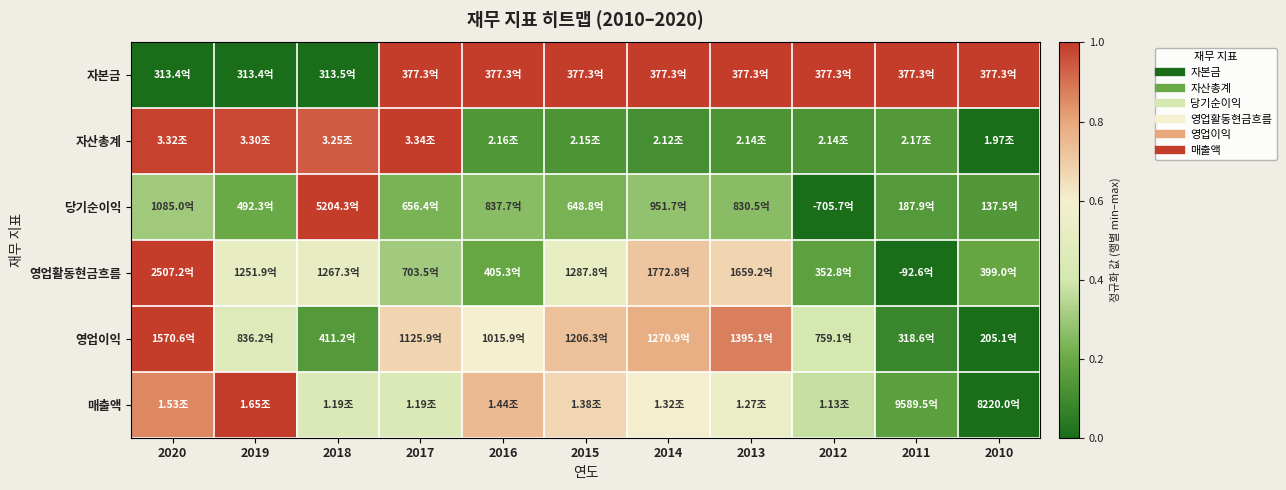

Reading left to right, list all the values displayed in this chart.

자본금: 2020=0.0	2019=0.0	2018=0.0	2017=1.0	2016=1.0	2015=1.0	2014=1.0	2013=1.0	2012=1.0	2011=1.0	2010=1.0
자산총계: 2020=1.0	2019=1.0	2018=0.9	2017=1.0	2016=0.1	2015=0.1	2014=0.1	2013=0.1	2012=0.1	2011=0.1	2010=0.0
당기순이익: 2020=0.3	2019=0.2	2018=1.0	2017=0.2	2016=0.3	2015=0.2	2014=0.3	2013=0.3	2012=0.0	2011=0.2	2010=0.1
영업활동현금흐름: 2020=1.0	2019=0.5	2018=0.5	2017=0.3	2016=0.2	2015=0.5	2014=0.7	2013=0.7	2012=0.2	2011=0.0	2010=0.2
영업이익: 2020=1.0	2019=0.5	2018=0.2	2017=0.7	2016=0.6	2015=0.7	2014=0.8	2013=0.9	2012=0.4	2011=0.1	2010=0.0
매출액: 2020=0.9	2019=1.0	2018=0.4	2017=0.4	2016=0.7	2015=0.7	2014=0.6	2013=0.5	2012=0.4	2011=0.2	2010=0.0